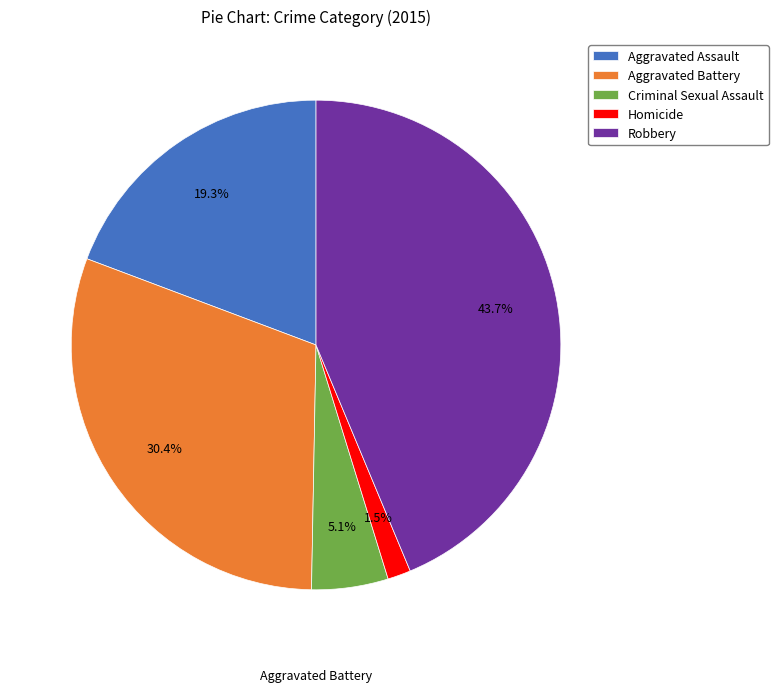

What is the smallest slice in the pie chart?

Homicide